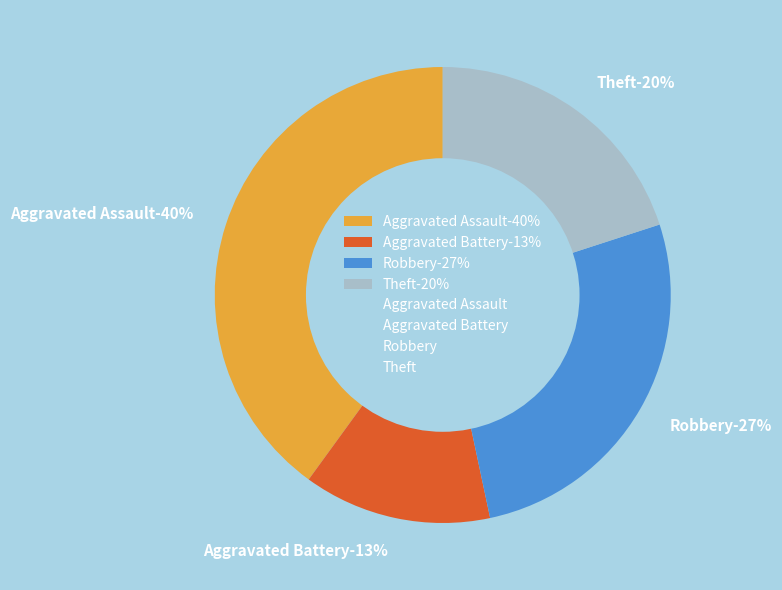

How many segments does this pie chart have?

4